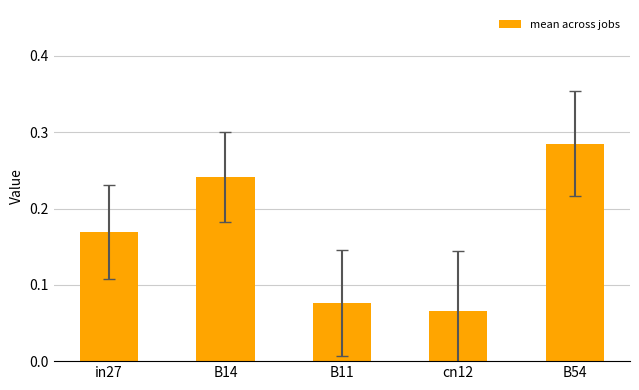

What is the change in value from in27 to B54?

+0.1